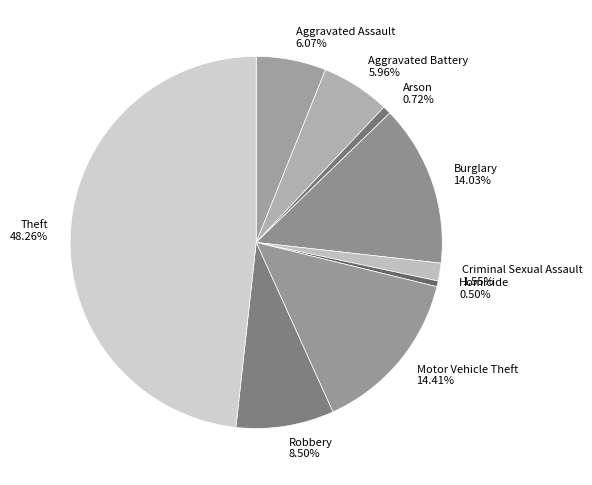

Is it true that Criminal Sexual Assault is 8% of the pie?

False